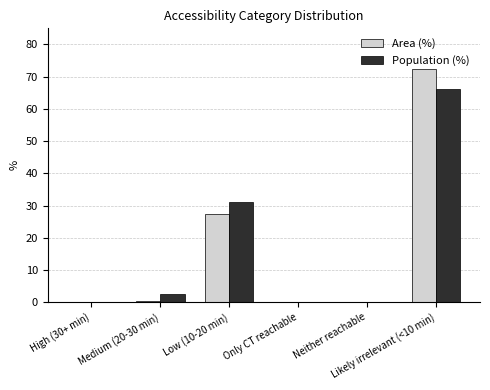

True or false: Area (%) has a value of 0.0 at Only CT reachable.

True